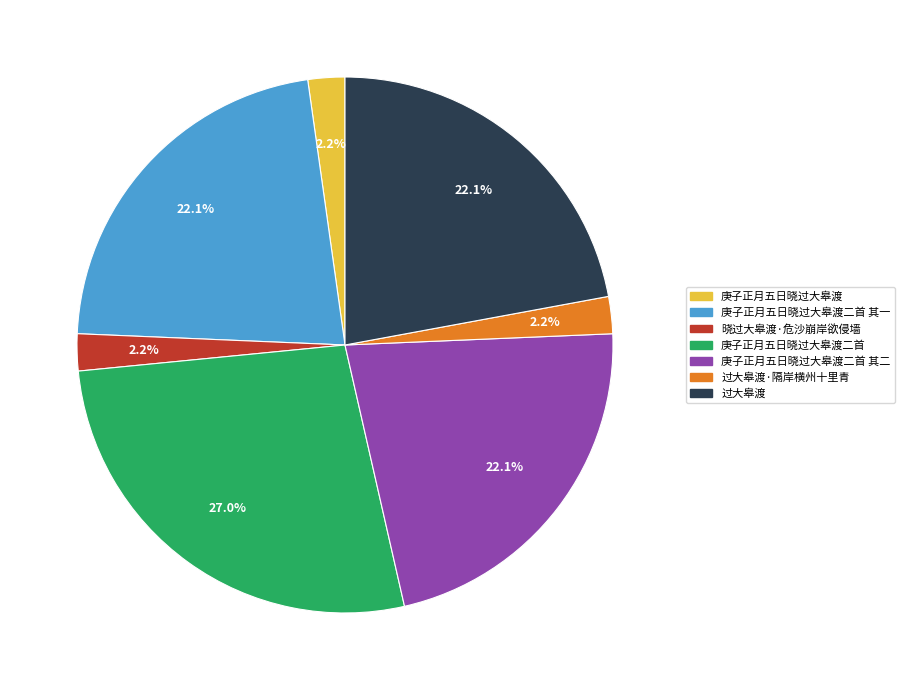

What is the ratio of the value at 晓过大皋渡·危沙崩岸欲侵墙 to the value at 庚子正月五日晓过大皋渡二首 其一?

0.1